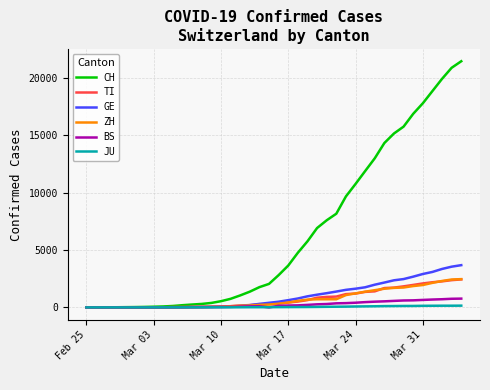

Which series has the largest total across all categories?

CH